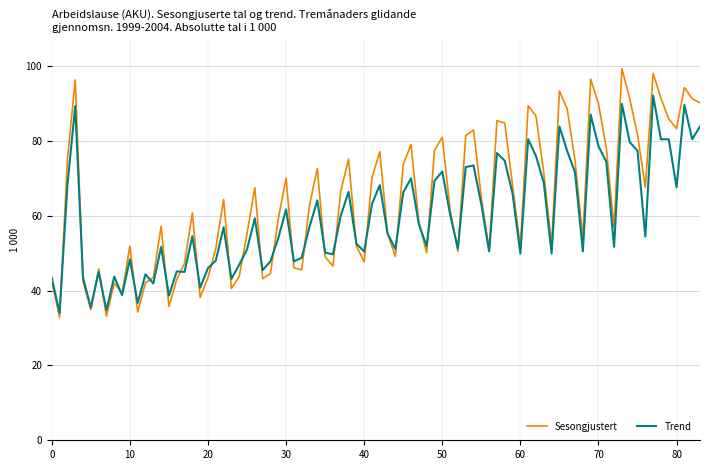

Which series has the widest spread of values?

Sesongjustert